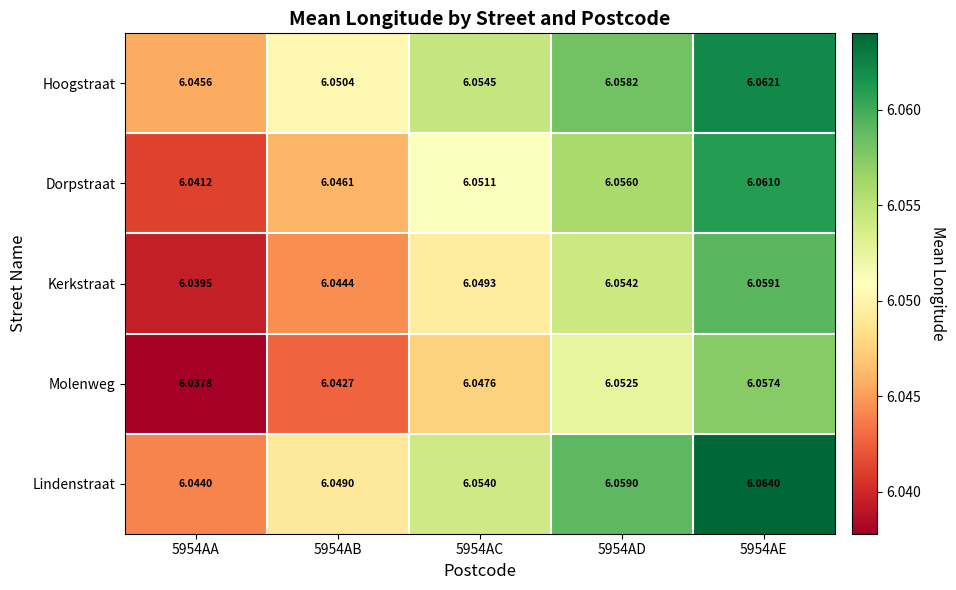

At which category does the chart reach its minimum across all series?

5954AA